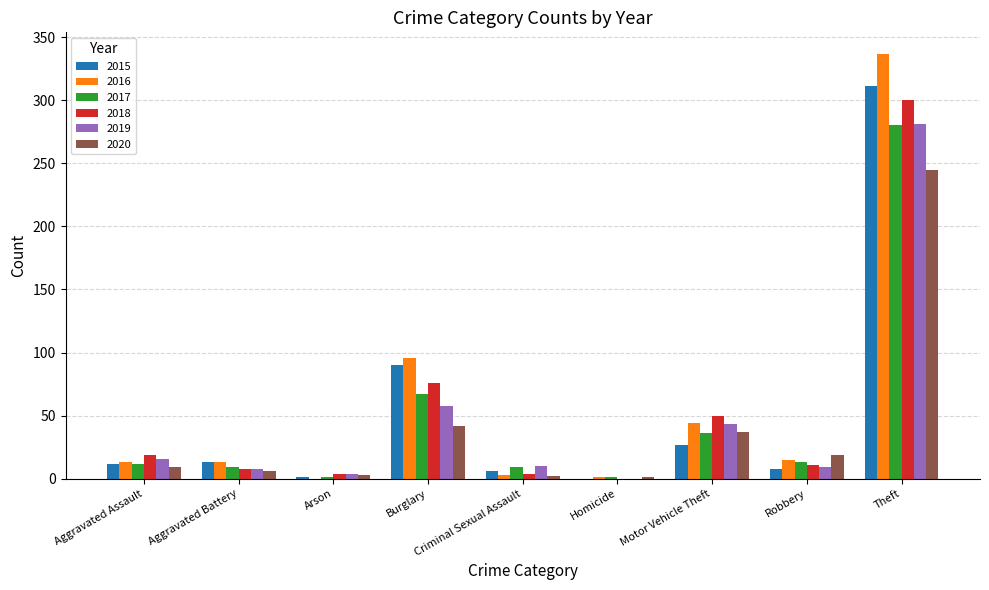

True or false: 2017 has a value of 36 at Motor Vehicle Theft.

True